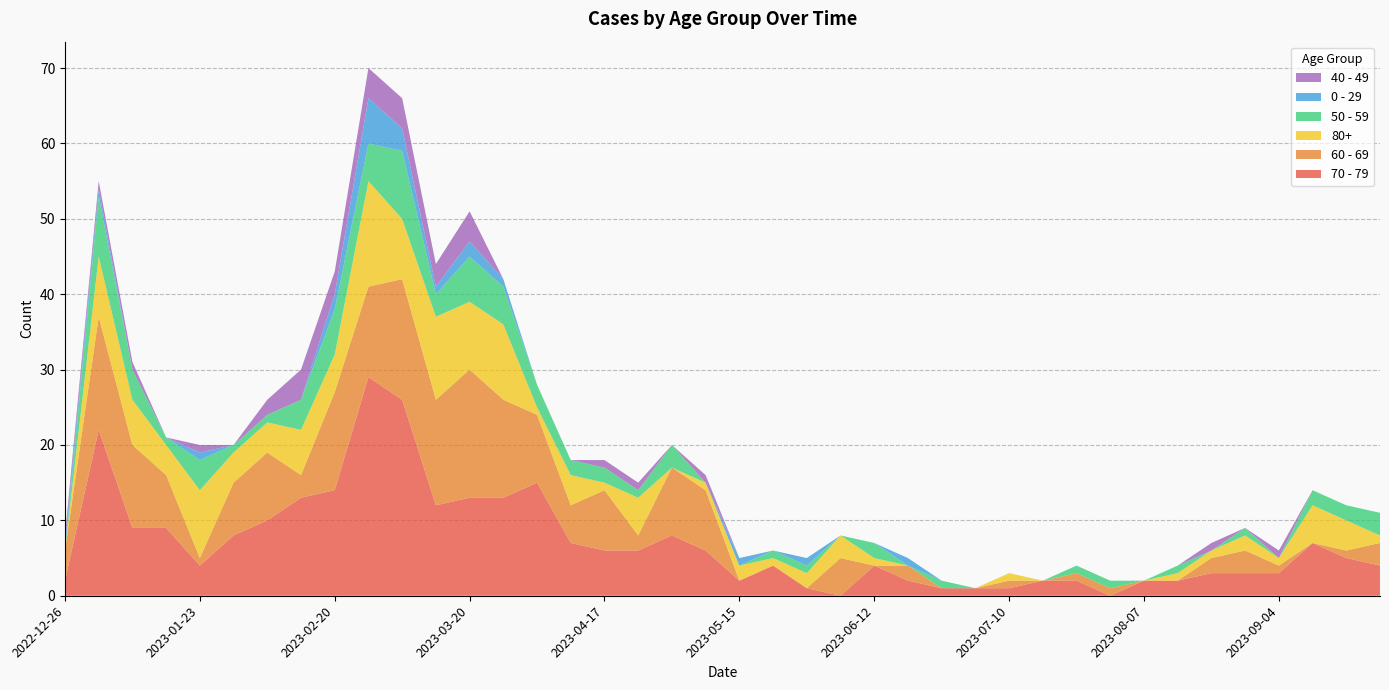

Reading left to right, what are all the values shown in this chart?

70 - 79: 2	22	9	9	4	8	10	13	14	29	26	12	13	13	15	7	6	6	8	6	2	4	1	0	4	2	1	1	1	2	2	0	2	2	3	3	3	7	5	4
60 - 69: 4	15	11	7	1	7	9	3	13	12	16	14	17	13	9	5	8	2	9	8	0	0	0	5	0	2	0	0	1	0	1	1	0	0	2	3	1	0	1	3
80+: 0	8	6	4	9	4	4	6	5	14	8	11	9	10	1	4	1	5	0	1	2	1	2	3	1	0	0	0	1	0	0	0	0	1	1	2	1	5	4	1
50 - 59: 0	8	4	1	4	1	1	4	6	5	9	3	6	5	3	2	2	1	3	0	0	1	1	0	2	0	1	0	0	0	1	1	0	1	0	1	0	2	2	3
0 - 29: 1	1	0	0	1	0	0	0	2	6	3	1	2	1	0	0	0	0	0	0	1	0	1	0	0	1	0	0	0	0	0	0	0	0	0	0	0	0	0	0
40 - 49: 1	1	1	0	1	0	2	4	3	4	4	3	4	0	0	0	1	1	0	1	0	0	0	0	0	0	0	0	0	0	0	0	0	0	1	0	1	0	0	0